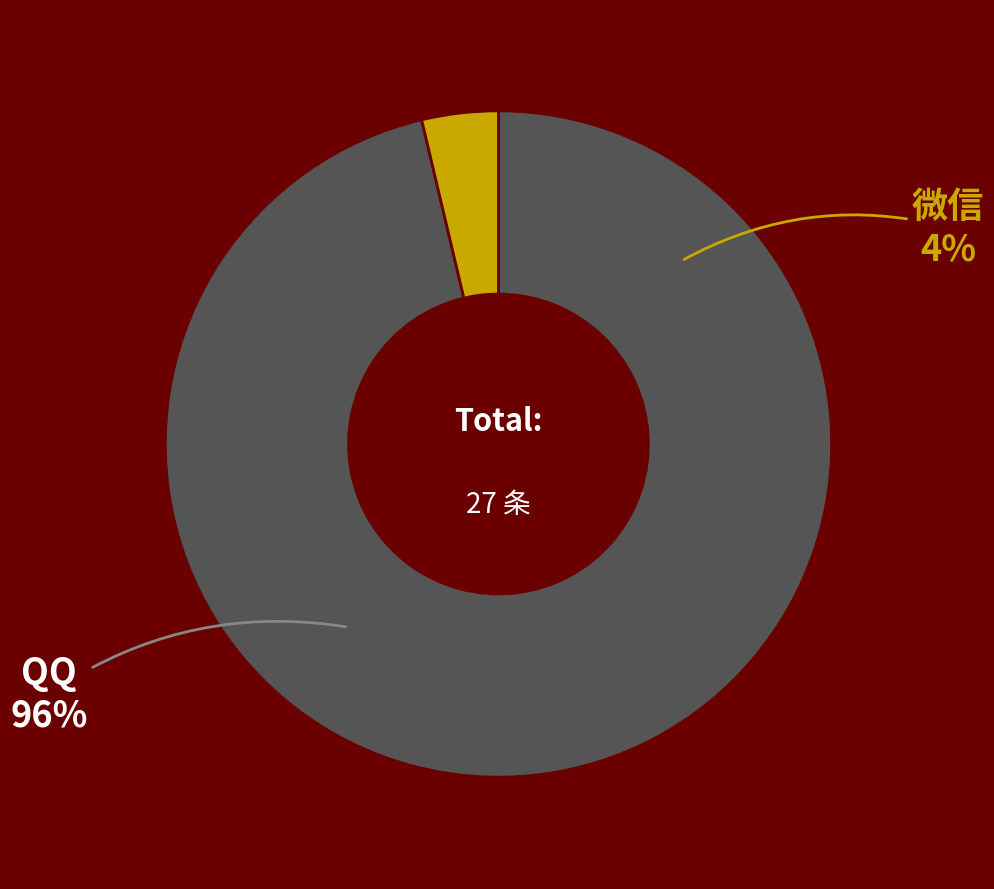

Which slice is the smallest?

微信